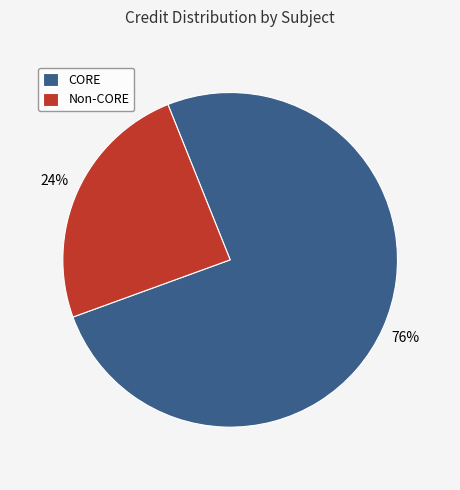

Does any single category account for the majority?

Yes